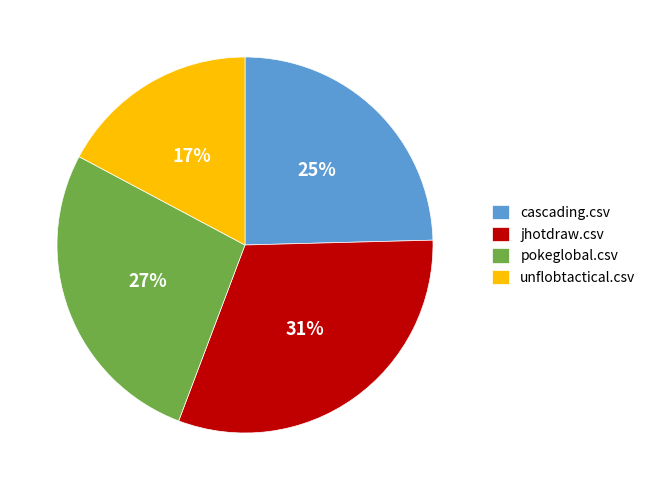

Is the sum of pokeglobal.csv and unflobtactical.csv greater than half?

No